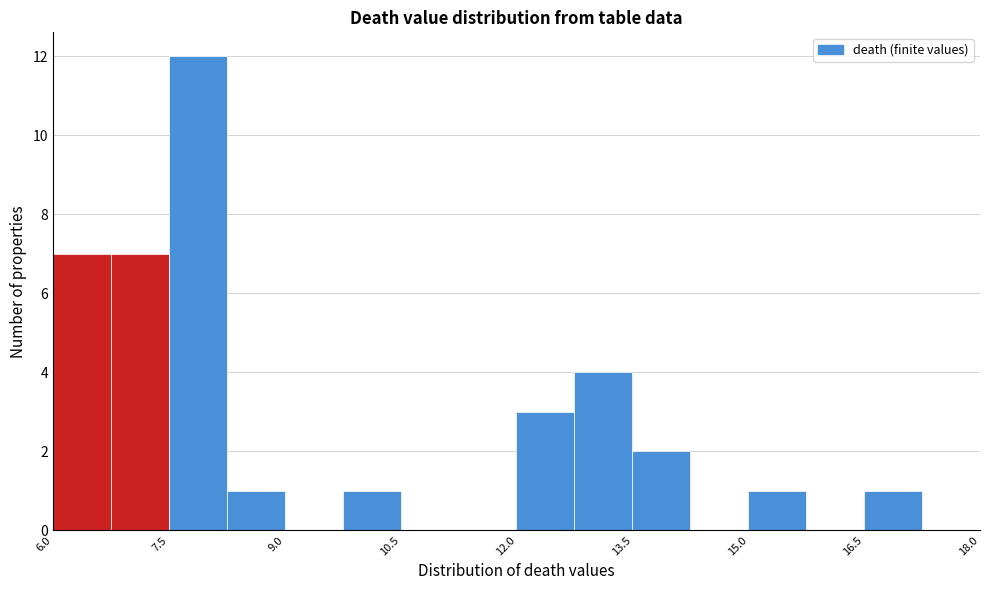

Around what value on the x-axis is the tallest bar? Give the approximate position of its centre, as read against the axis.

7.8